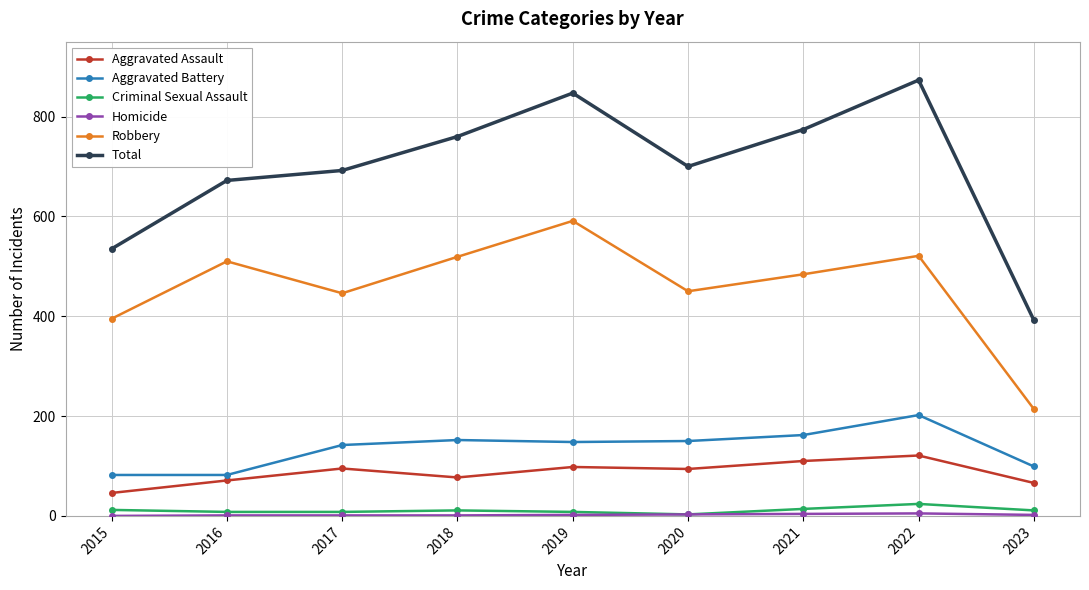

What is the difference between the highest and lowest values at 2018?

759